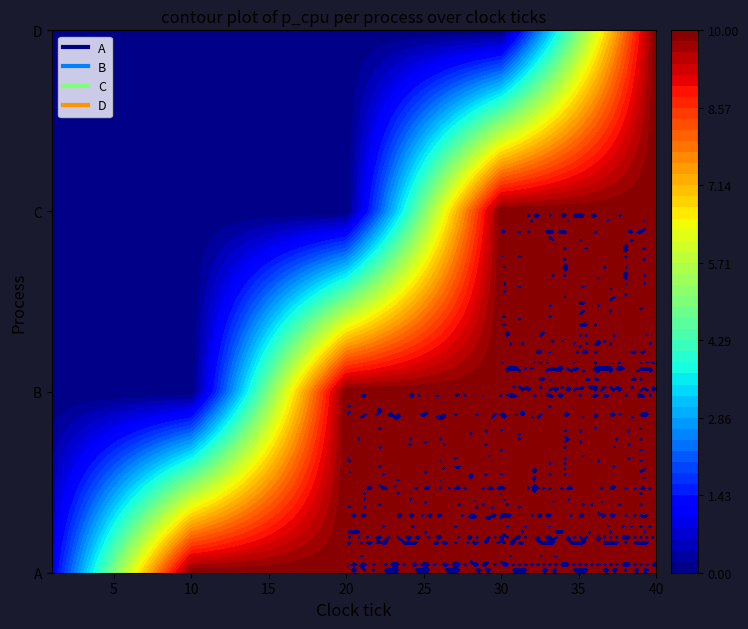

What is the total value across all series at 19?

20